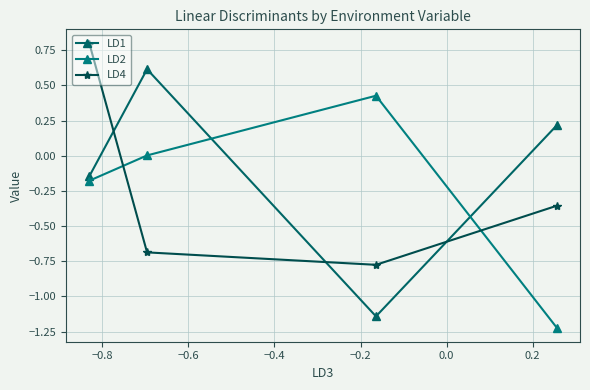

What is the value of the LD1 point at the 2nd from the left?

0.6